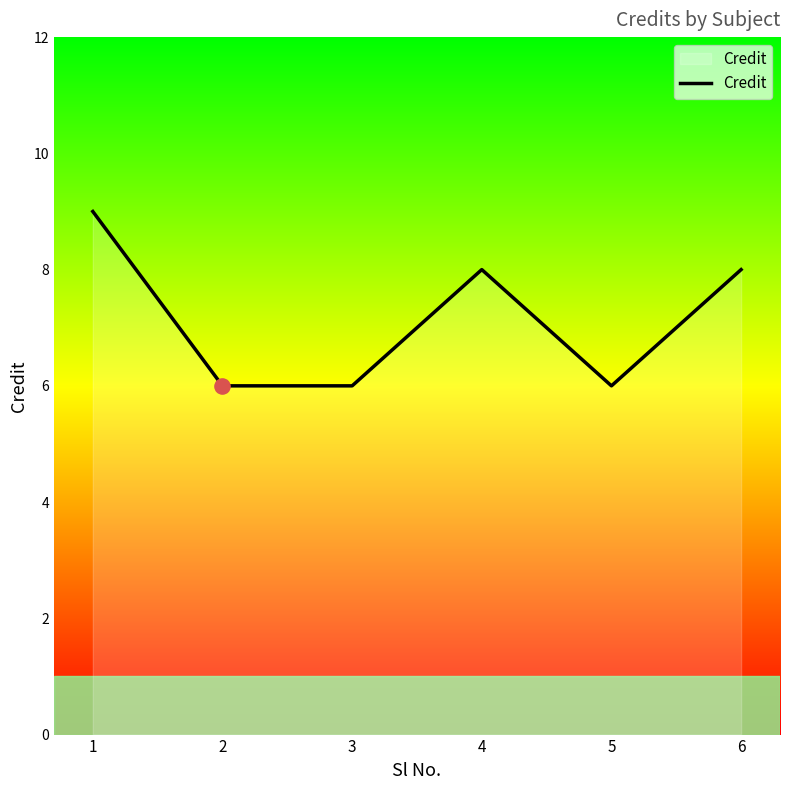

What is the change in value from 1 to 6?

-1